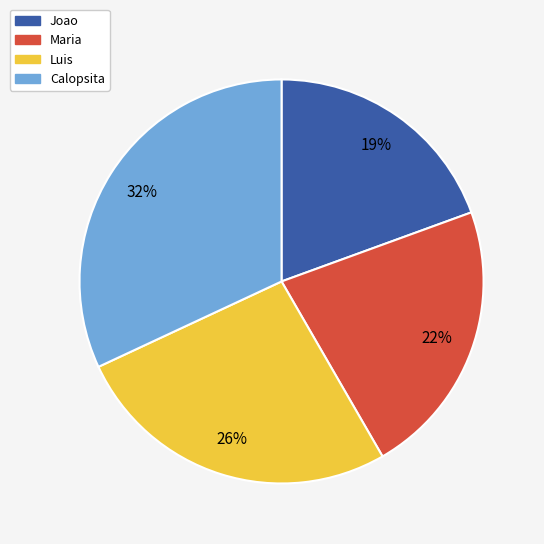

To the nearest percent, what portion does Calopsita represent?

32%